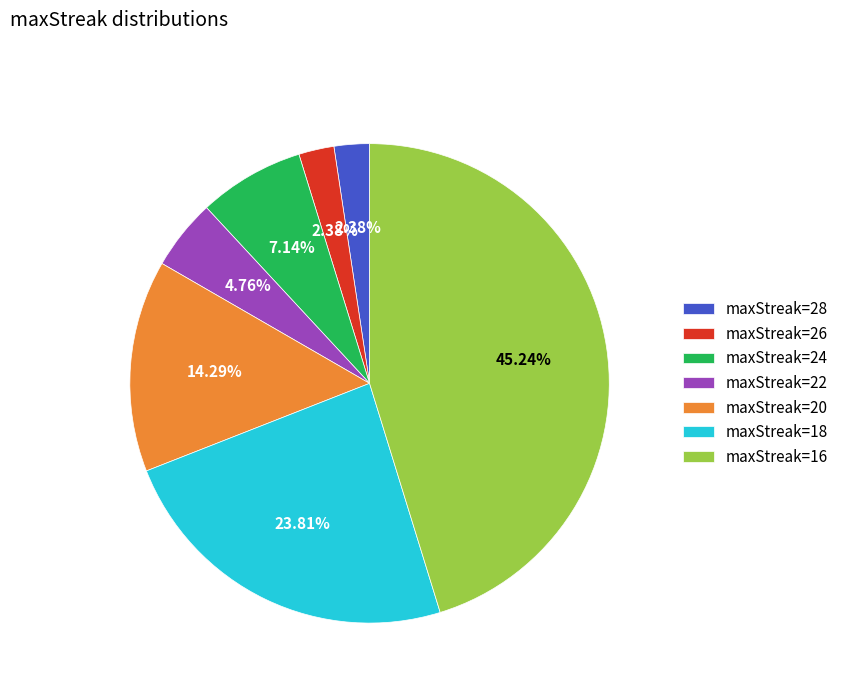

Which has a higher value, maxStreak=18 or maxStreak=16?

maxStreak=16